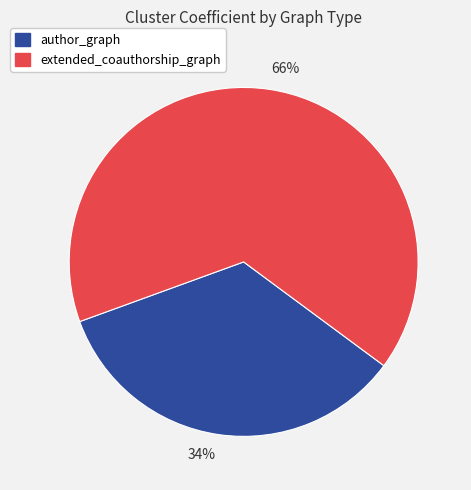

To the nearest percent, what is the combined percentage of 34% and 66%?

100%